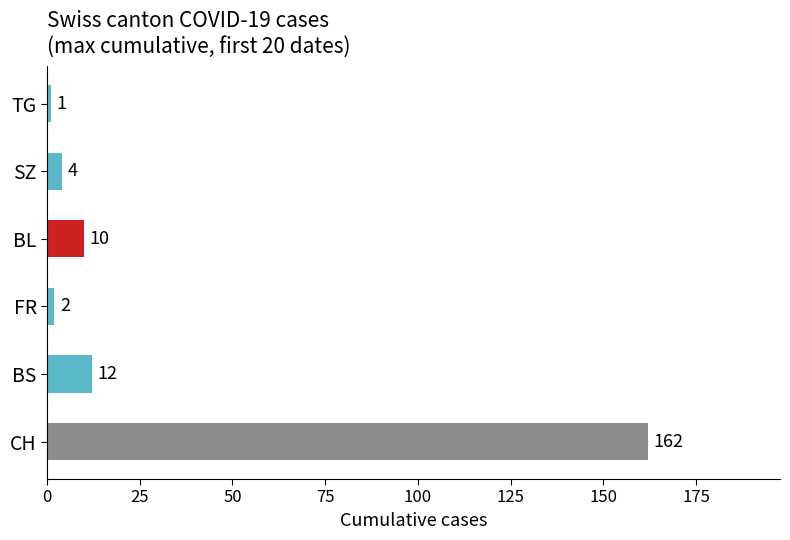

What is the difference between the maximum and minimum values?

161